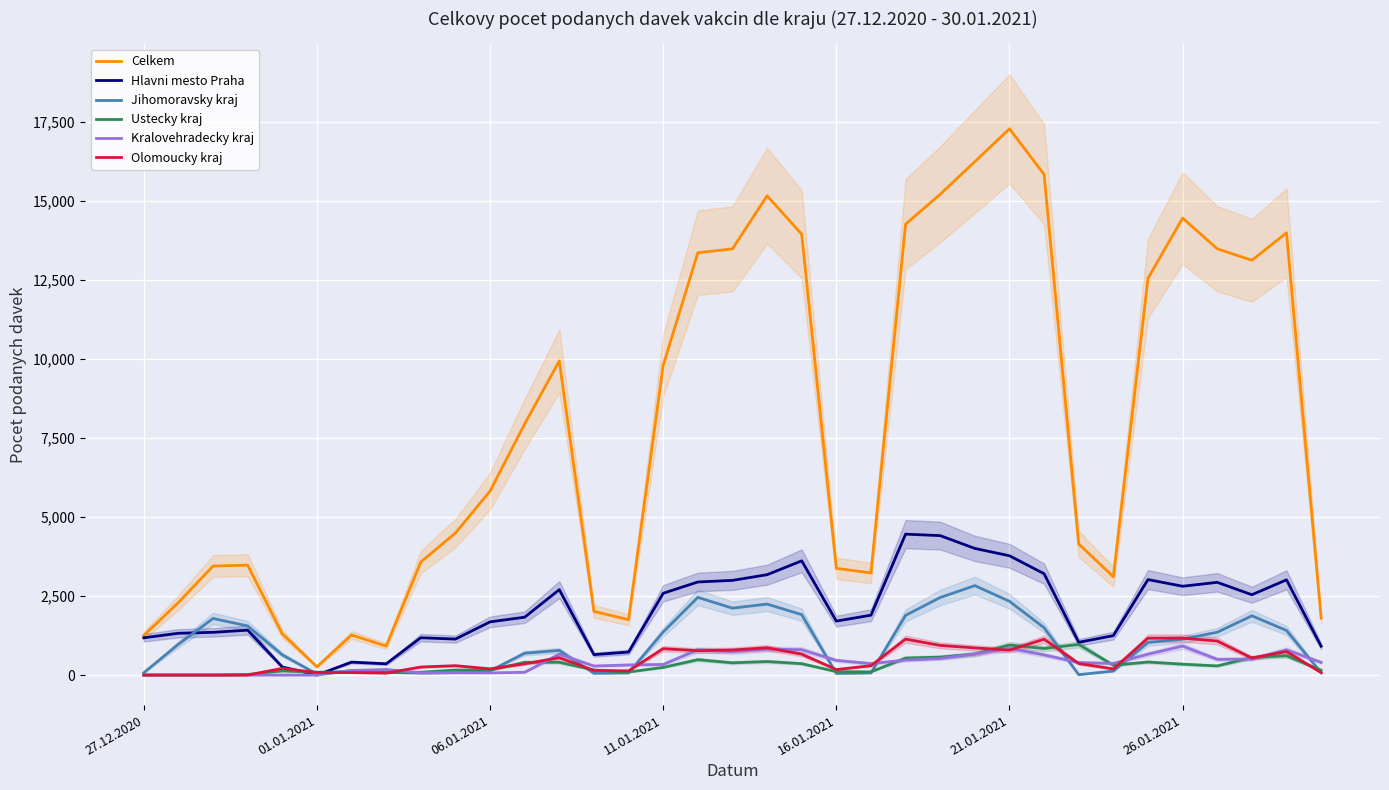

What is the sum of the Hlavni mesto Praha values at 22 and 9?

5593